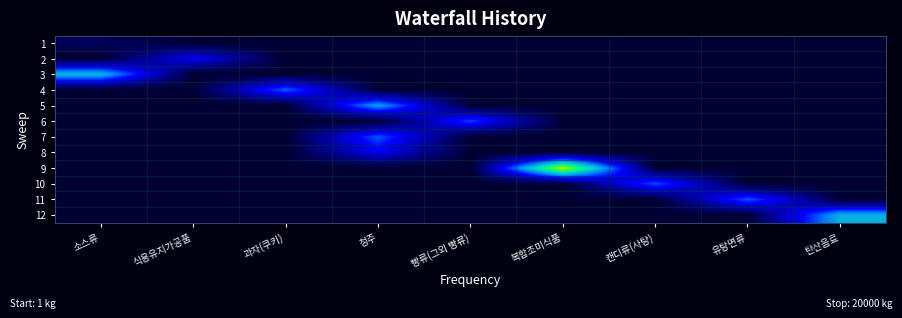

Reading left to right, list all the values displayed in this chart.

1: 소스류=0.7	식용유지가공품=0.0	과자(쿠키)=0.0	청주=0.0	빵류(그외 빵류)=0.0	복합조미식품=0.0	캔디류(사탕)=0.0	유탕면류=0.0	탄산음료=0.0
2: 소스류=0.0	식용유지가공품=3.3	과자(쿠키)=0.0	청주=0.0	빵류(그외 빵류)=0.0	복합조미식품=0.0	캔디류(사탕)=0.0	유탕면류=0.0	탄산음료=0.0
3: 소스류=6.1	식용유지가공품=0.0	과자(쿠키)=0.0	청주=0.0	빵류(그외 빵류)=0.0	복합조미식품=0.0	캔디류(사탕)=0.0	유탕면류=0.0	탄산음료=0.0
4: 소스류=0.0	식용유지가공품=0.0	과자(쿠키)=4.6	청주=0.0	빵류(그외 빵류)=0.0	복합조미식품=0.0	캔디류(사탕)=0.0	유탕면류=0.0	탄산음료=0.0
5: 소스류=0.0	식용유지가공품=0.0	과자(쿠키)=0.0	청주=5.6	빵류(그외 빵류)=0.0	복합조미식품=0.0	캔디류(사탕)=0.0	유탕면류=0.0	탄산음료=0.0
6: 소스류=0.0	식용유지가공품=0.0	과자(쿠키)=0.0	청주=0.0	빵류(그외 빵류)=4.2	복합조미식품=0.0	캔디류(사탕)=0.0	유탕면류=0.0	탄산음료=0.0
7: 소스류=0.0	식용유지가공품=0.0	과자(쿠키)=0.0	청주=4.5	빵류(그외 빵류)=0.0	복합조미식품=0.0	캔디류(사탕)=0.0	유탕면류=0.0	탄산음료=0.0
8: 소스류=0.0	식용유지가공품=0.0	과자(쿠키)=0.0	청주=3.1	빵류(그외 빵류)=0.0	복합조미식품=0.0	캔디류(사탕)=0.0	유탕면류=0.0	탄산음료=0.0
9: 소스류=0.0	식용유지가공품=0.0	과자(쿠키)=0.0	청주=0.0	빵류(그외 빵류)=0.0	복합조미식품=9.9	캔디류(사탕)=0.0	유탕면류=0.0	탄산음료=0.0
10: 소스류=0.0	식용유지가공품=0.0	과자(쿠키)=0.0	청주=0.0	빵류(그외 빵류)=0.0	복합조미식품=0.0	캔디류(사탕)=4.4	유탕면류=0.0	탄산음료=0.0
11: 소스류=0.0	식용유지가공품=0.0	과자(쿠키)=0.0	청주=0.0	빵류(그외 빵류)=0.0	복합조미식품=0.0	캔디류(사탕)=0.0	유탕면류=4.5	탄산음료=0.0
12: 소스류=0.0	식용유지가공품=0.0	과자(쿠키)=0.0	청주=0.0	빵류(그외 빵류)=0.0	복합조미식품=0.0	캔디류(사탕)=0.0	유탕면류=0.0	탄산음료=5.9